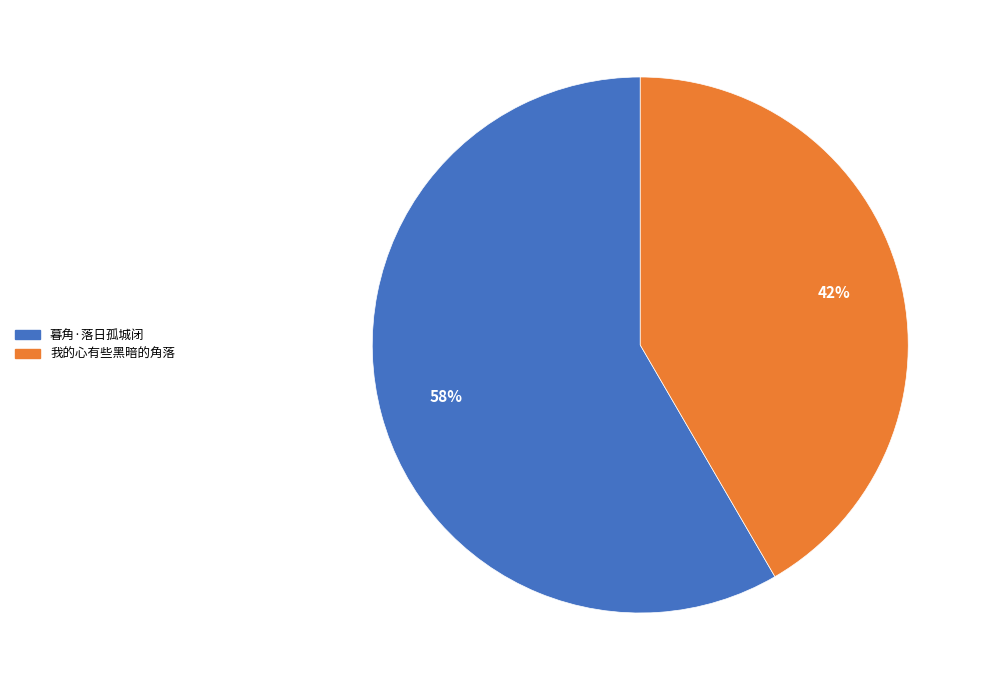

What percentage is the 暮角·落日孤城闭 slice, to the nearest percent?

58%